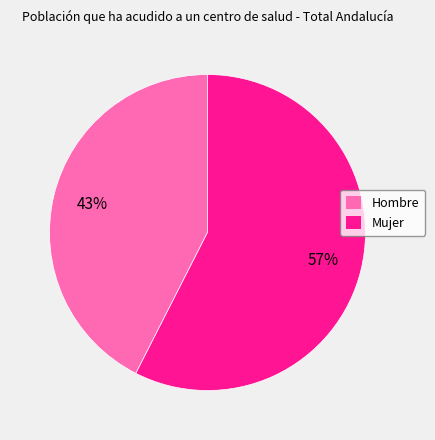

Rank the categories by value from lowest to highest.

Hombre, Mujer